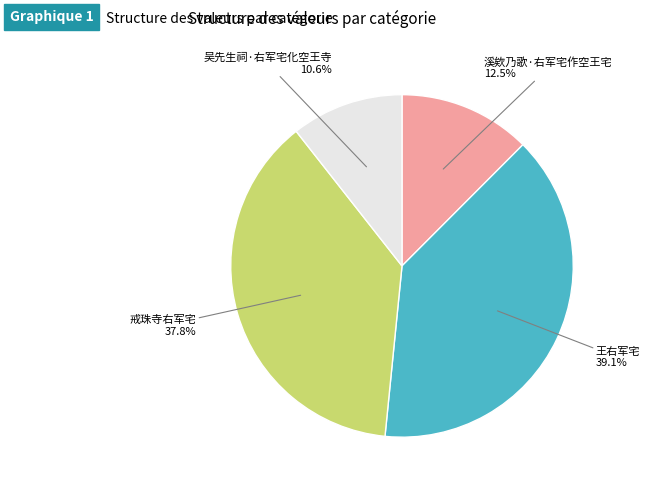

True or false: 吴先生祠·右军宅化空王寺 accounts for 21% of the total.

False